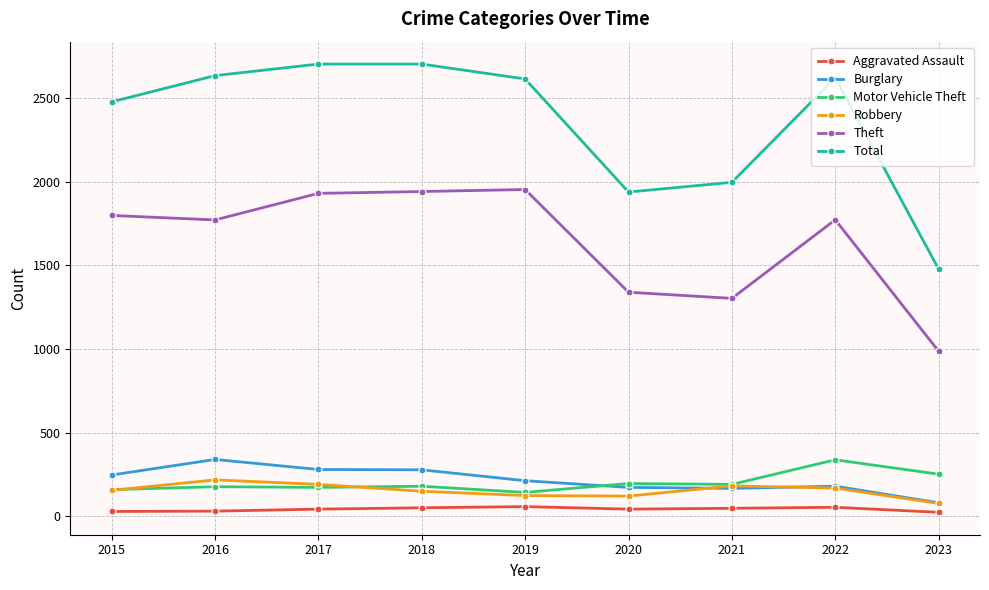

What is the difference between the maximum and minimum values in the Theft series?

967